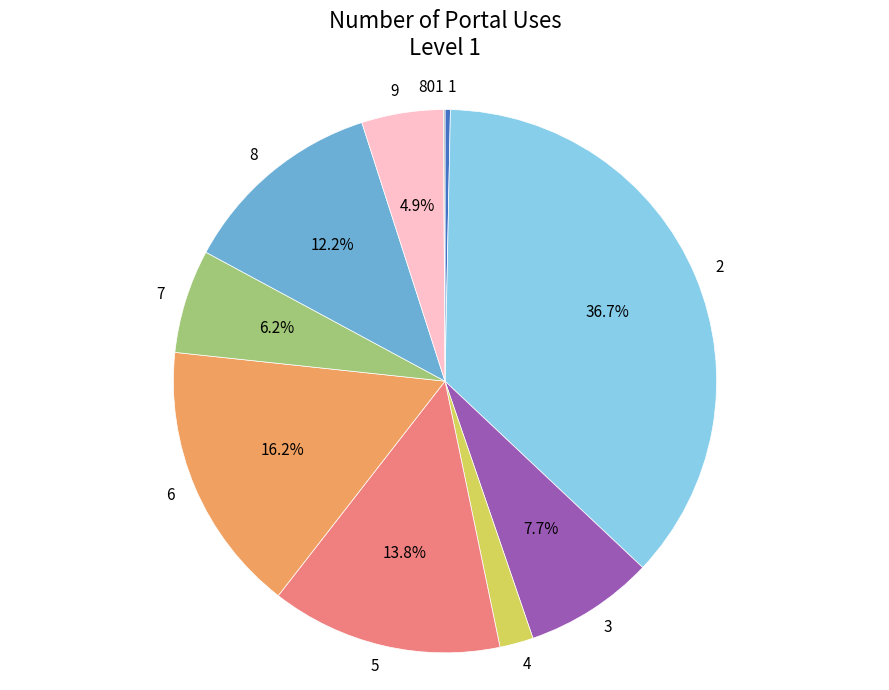

To the nearest percent, what is the difference between the largest and smallest slice percentages?

37%